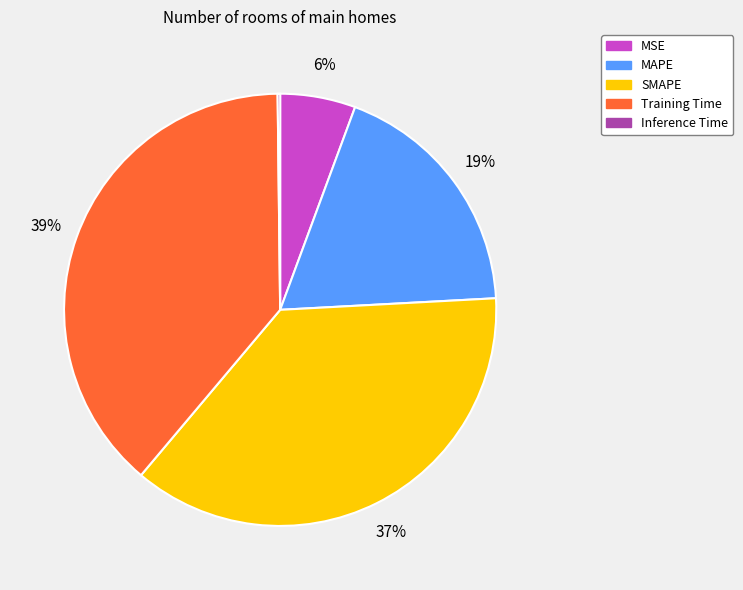

Which has a higher value, MAPE or Training Time?

Training Time